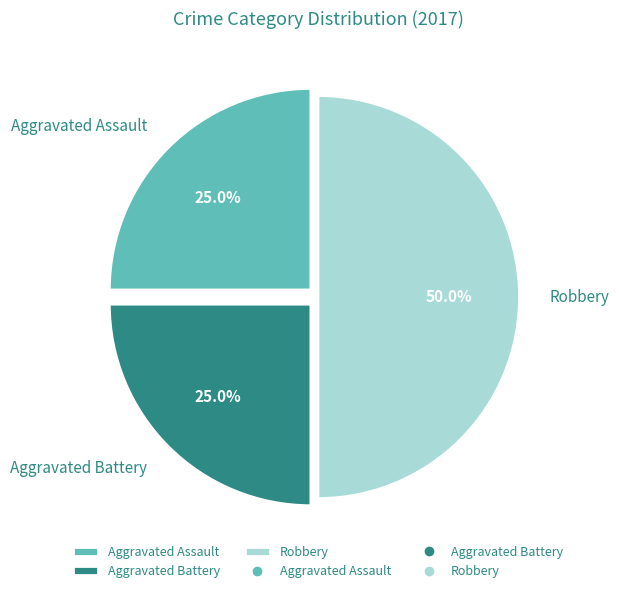

To the nearest percent, what portion does Aggravated Assault represent?

25%